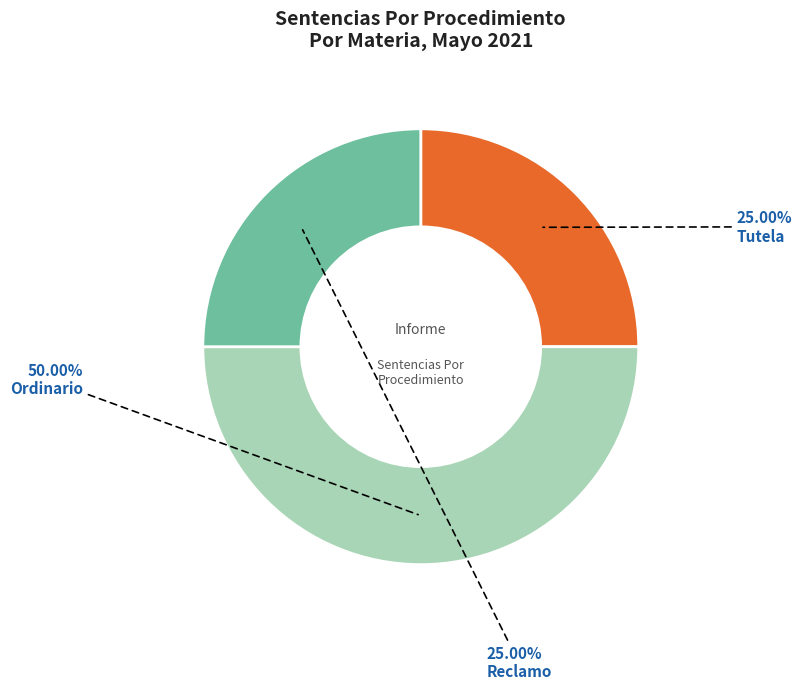

How many segments does this pie chart have?

3